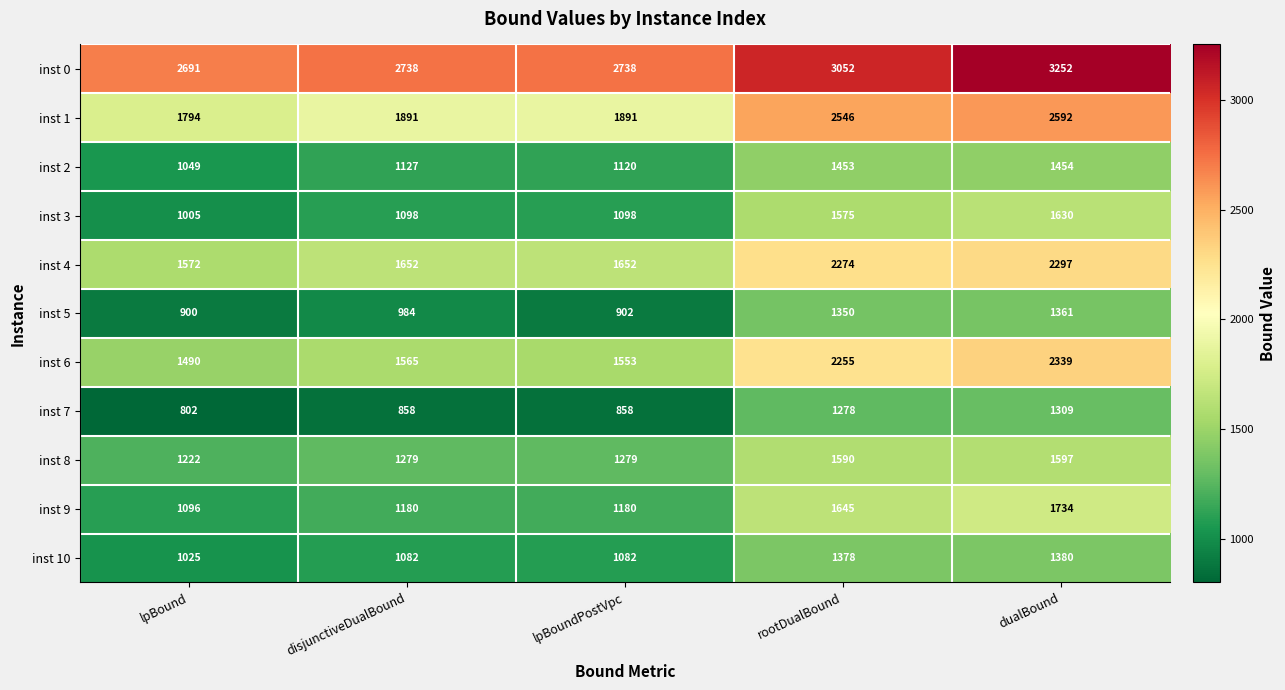

What is the minimum value shown in the chart?

802